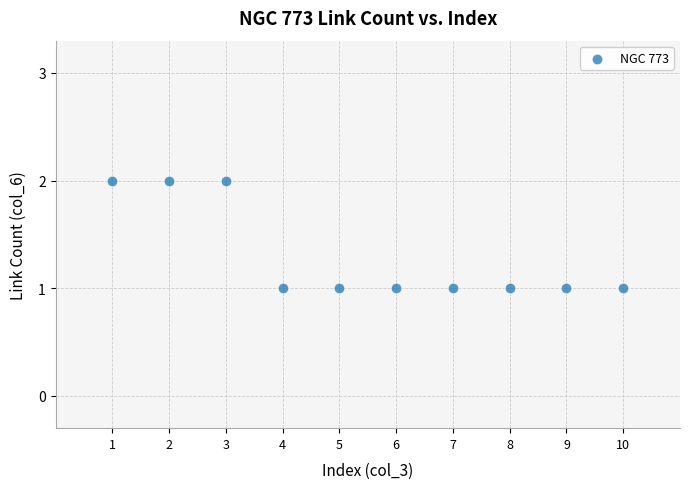

What is the range of X values (max minus min)?

9